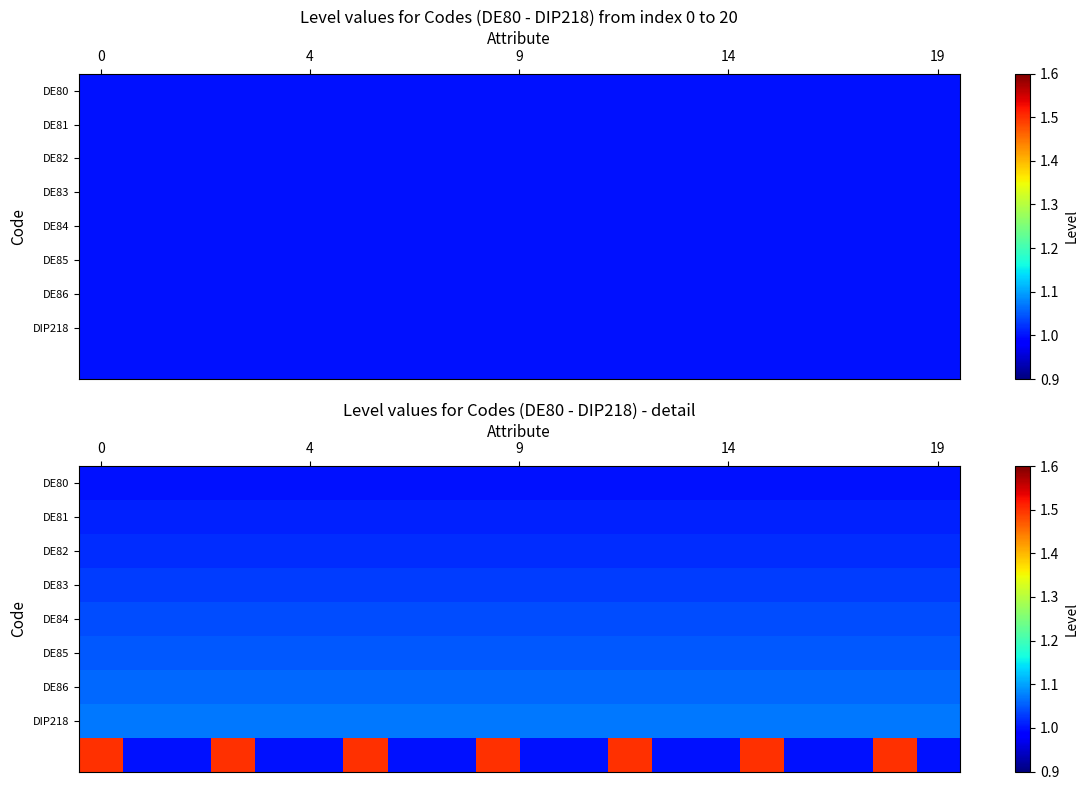

What is the sum of all DE80 values?

20.0